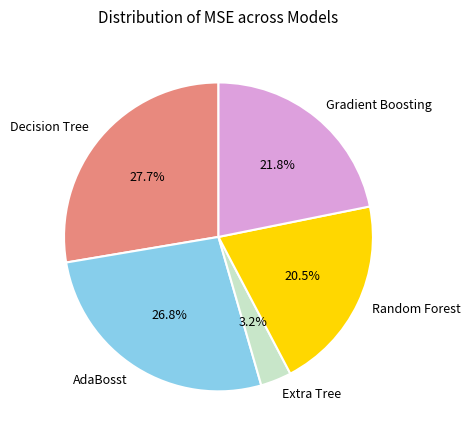

How many segments does this pie chart have?

5